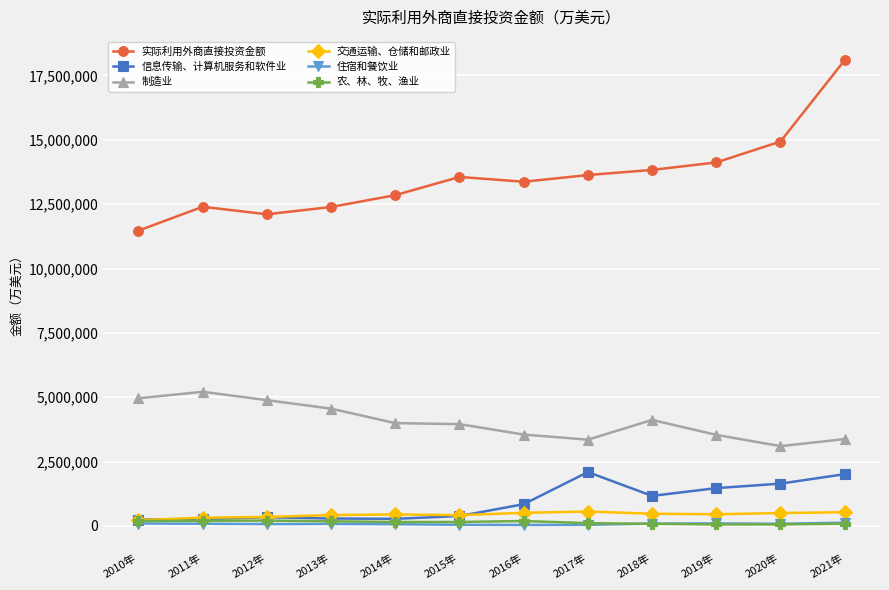

True or false: 制造业 has a value of 4555498 at 2013年.

True